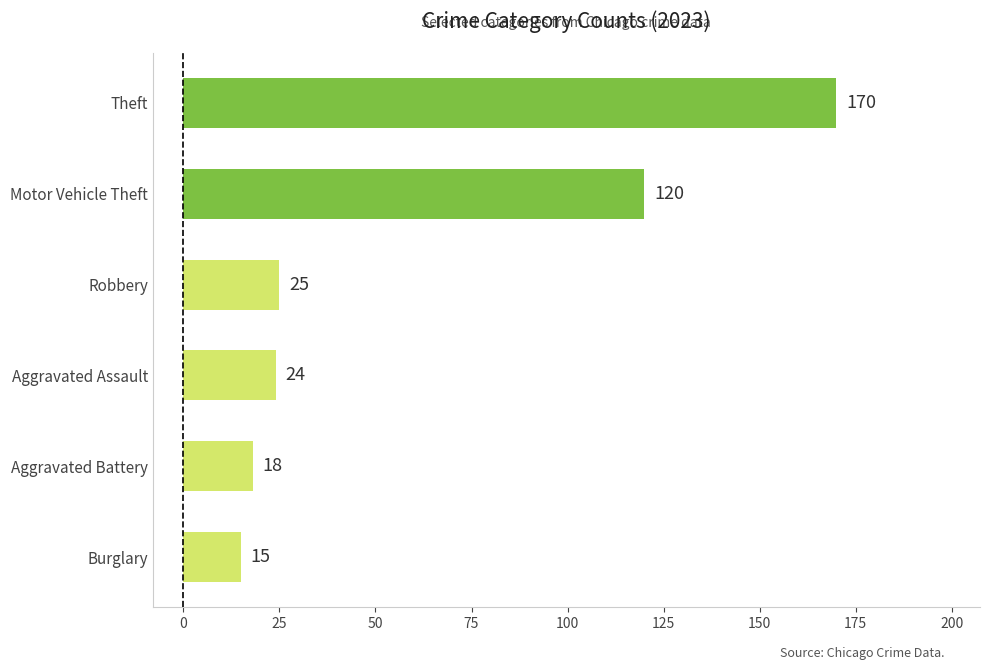

Reading bottom to top, transcribe all the data shown in this chart.

15	18	24	25	120	170